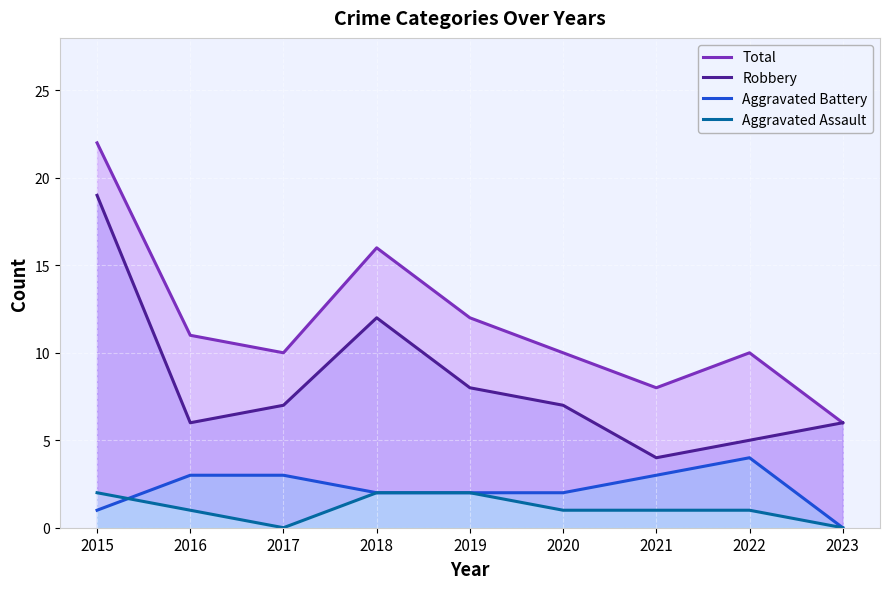

Reading left to right, list all the values displayed in this chart.

Total: 2015=22	2016=11	2017=10	2018=16	2019=12	2020=10	2021=8	2022=10	2023=6
Robbery: 2015=19	2016=6	2017=7	2018=12	2019=8	2020=7	2021=4	2022=5	2023=6
Aggravated Battery: 2015=1	2016=3	2017=3	2018=2	2019=2	2020=2	2021=3	2022=4	2023=0
Aggravated Assault: 2015=2	2016=1	2017=0	2018=2	2019=2	2020=1	2021=1	2022=1	2023=0